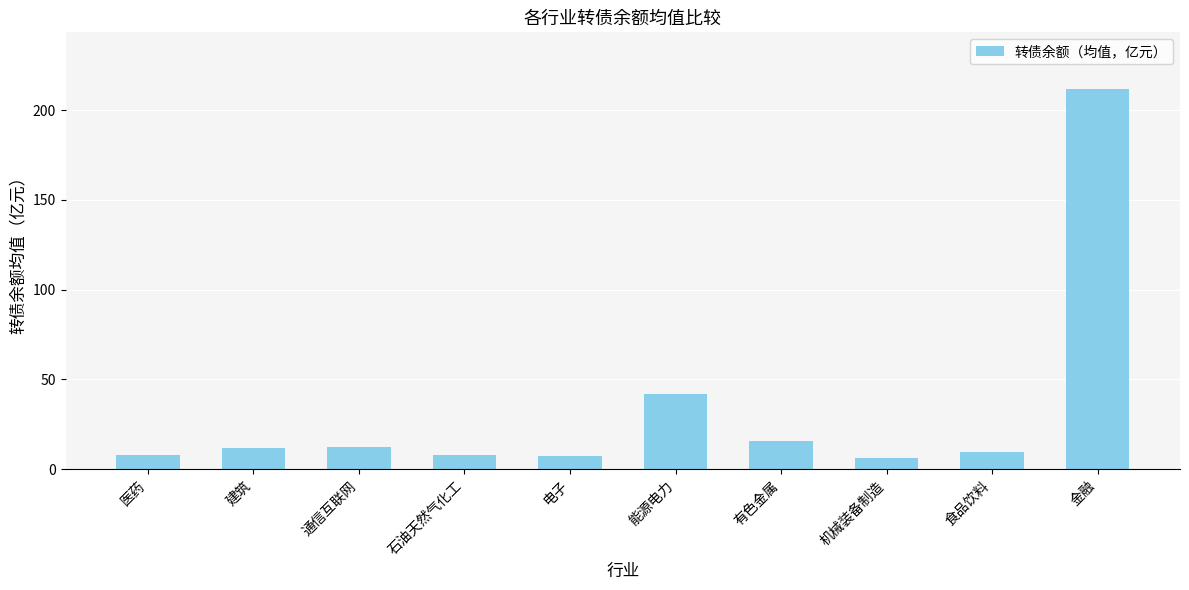

What is the sum of the values at 医药 and 金融?

219.5